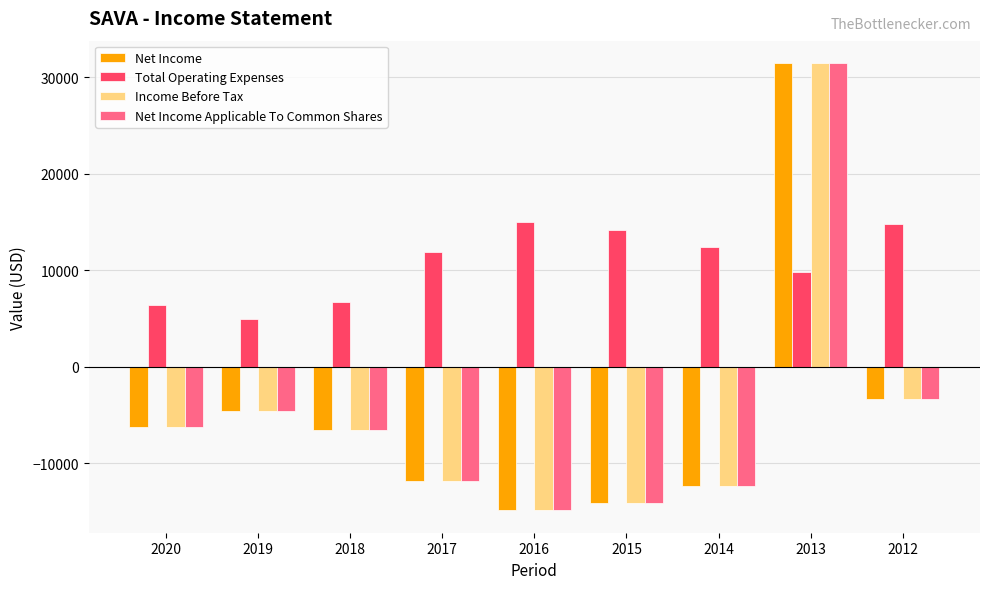

How many bars are there in each group?

4